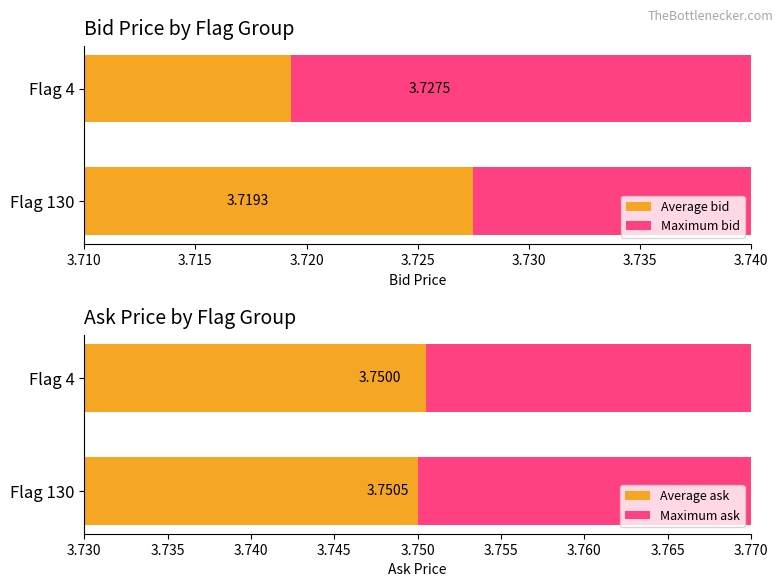

What are all the series names shown in the legend?

Average bid, Maximum bid, Average ask, Maximum ask